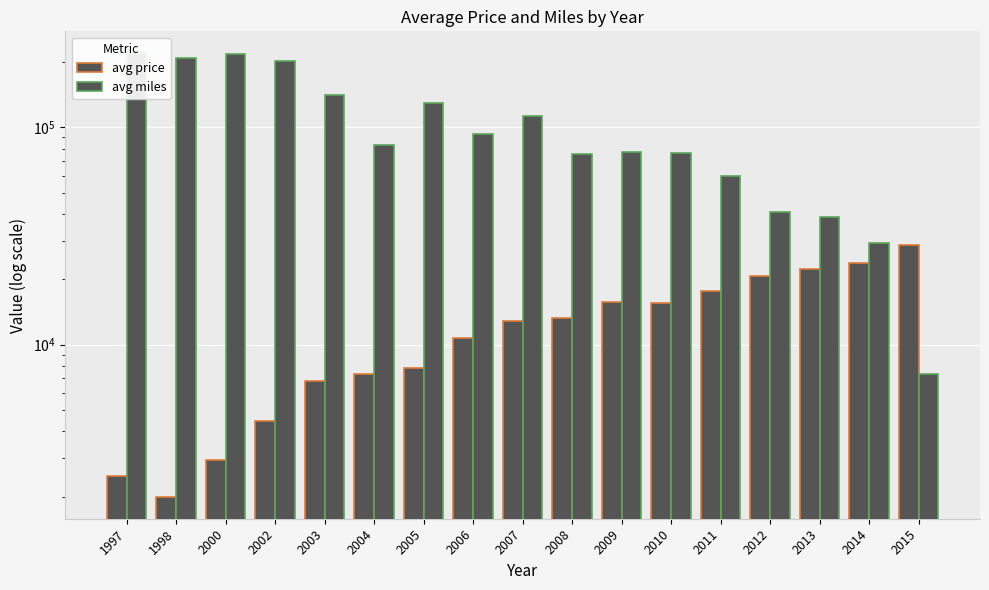

Rank the series at 2000 from lowest to highest value.

avg price, avg miles